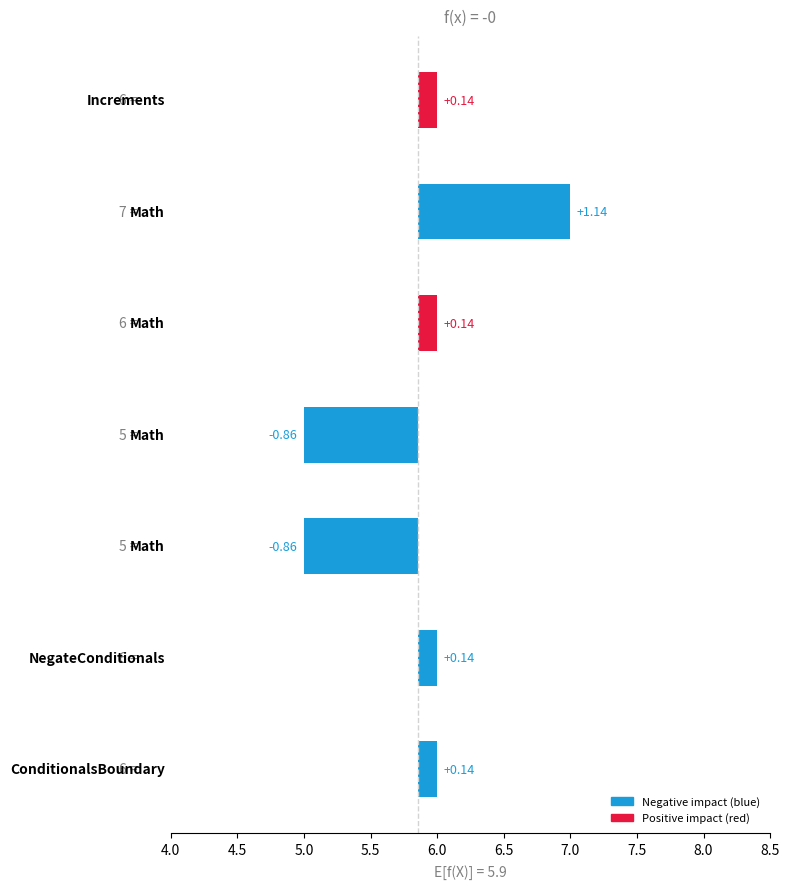

What is the label of the 3rd bar from the right?

Math (6, end-start)